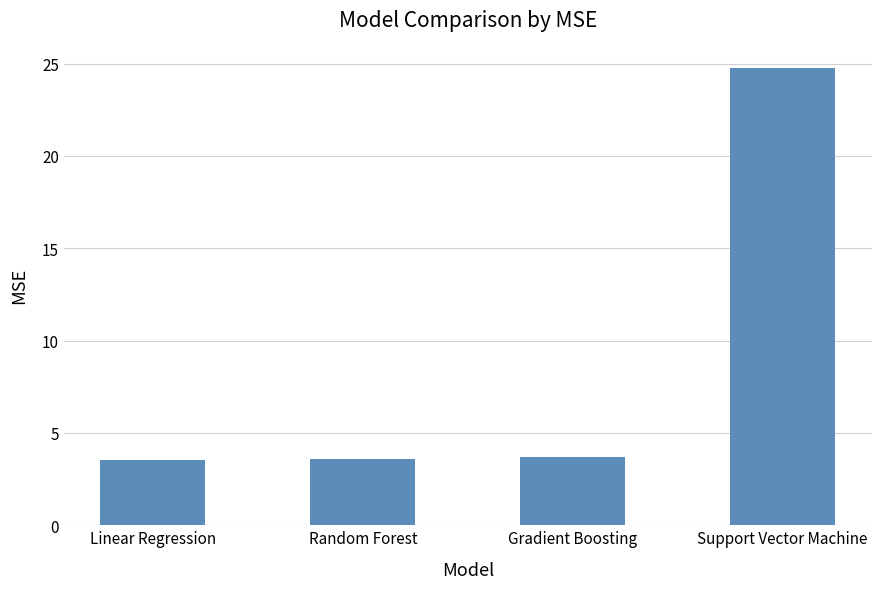

What is the label of the 3rd bar from the left?

Gradient Boosting